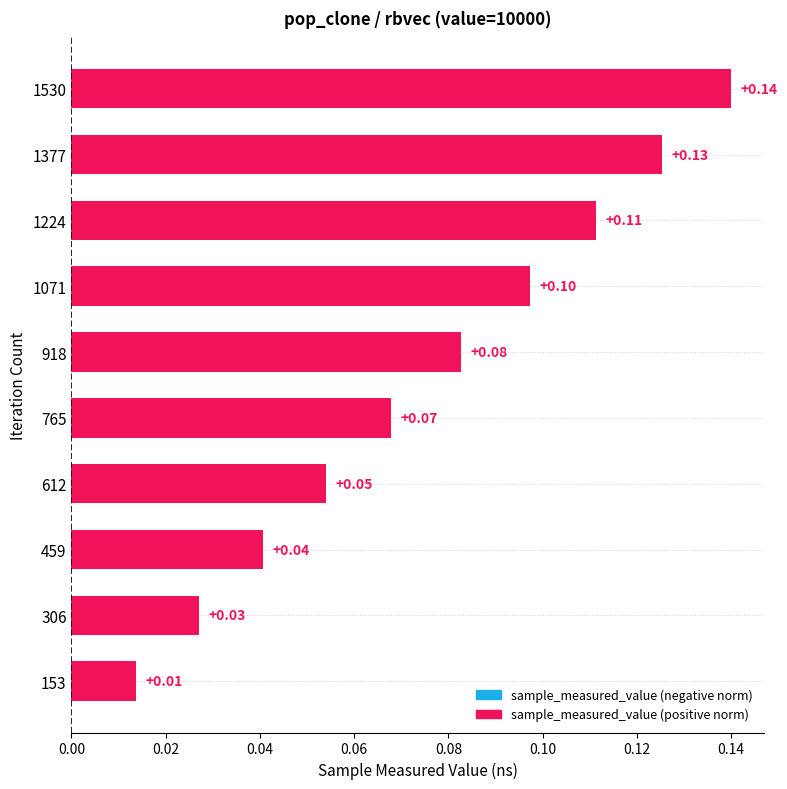

Are the bars horizontal?

Yes